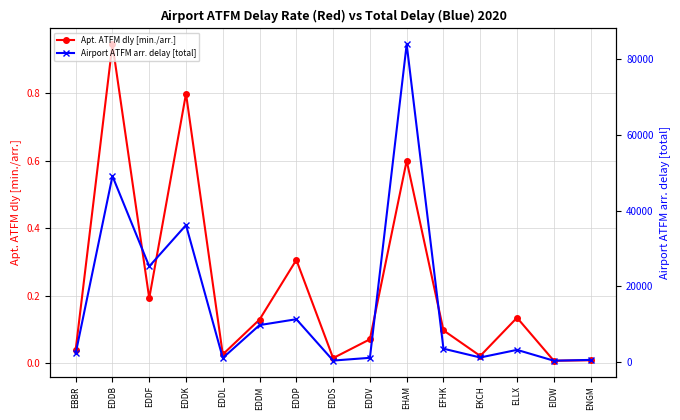

Does the chart have visible grid lines?

Yes